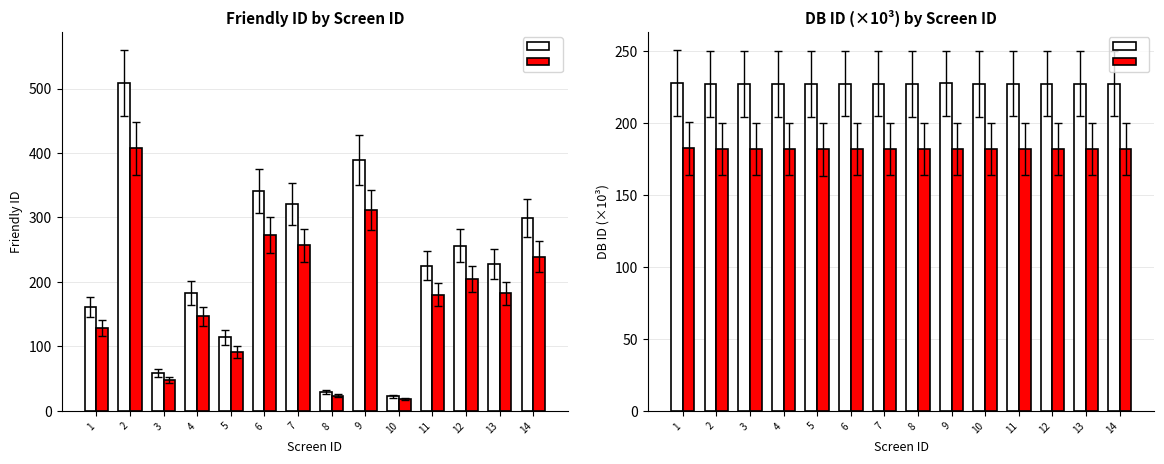

Which has a higher value, 1 or 4?

4